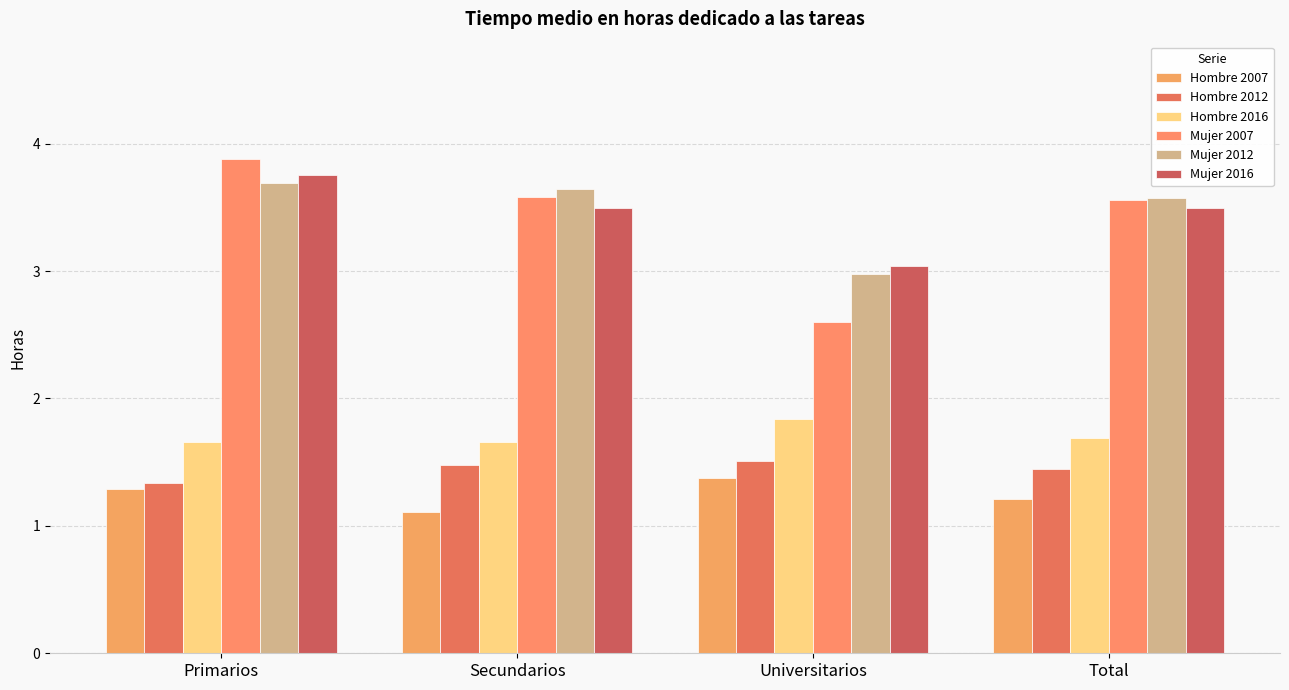

What is the value of the Hombre 2016 bar at the 4th from the left?

1.7